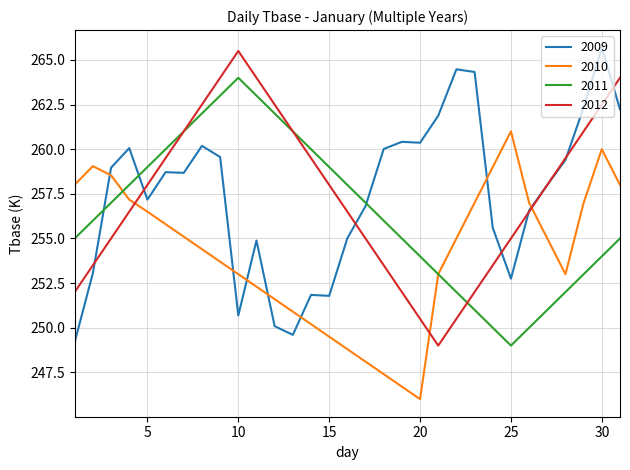

True or false: 2009 and 2010 intersect in this chart.

True